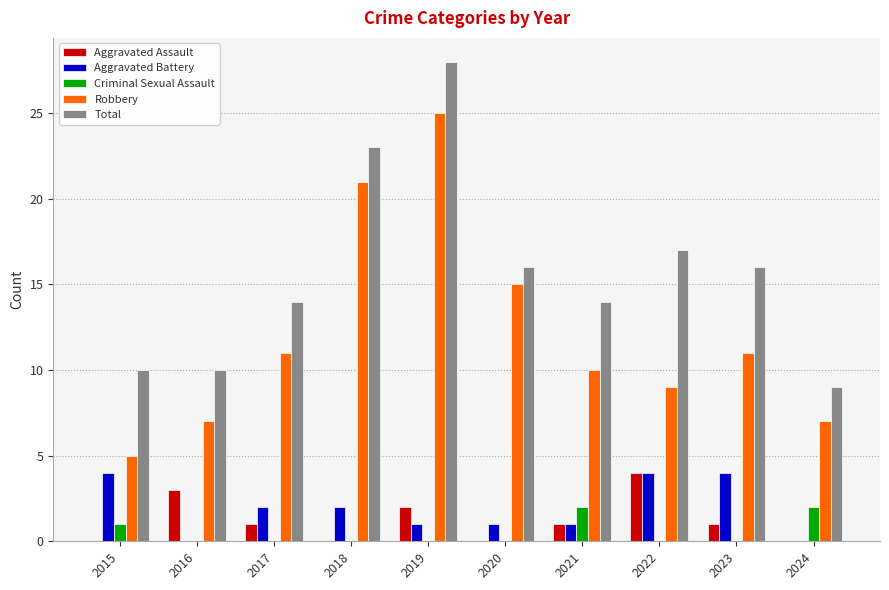

How many distinct data groups are displayed?

5